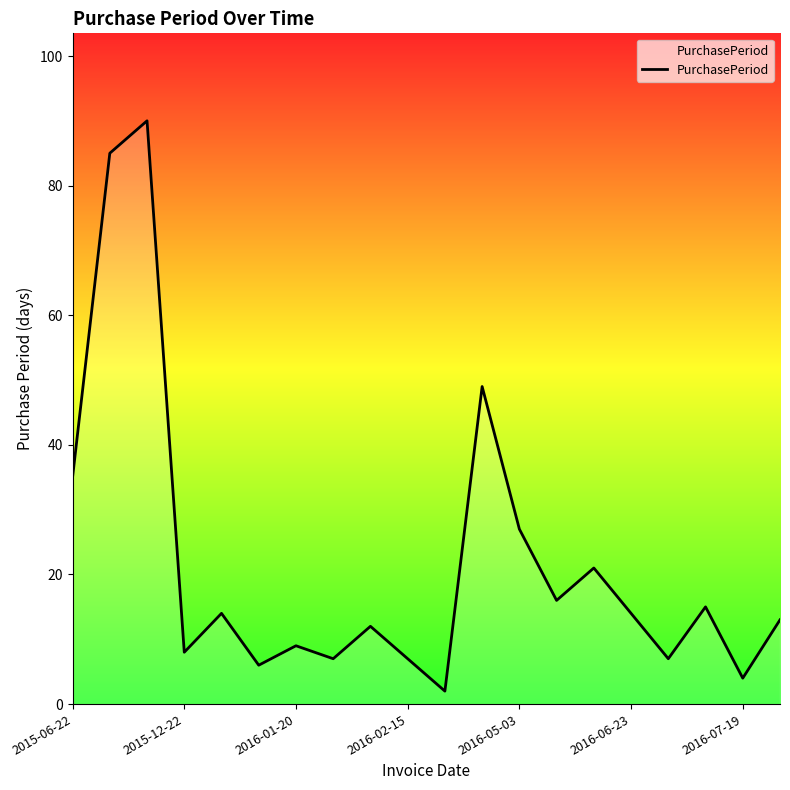

What is the greatest value displayed?

90